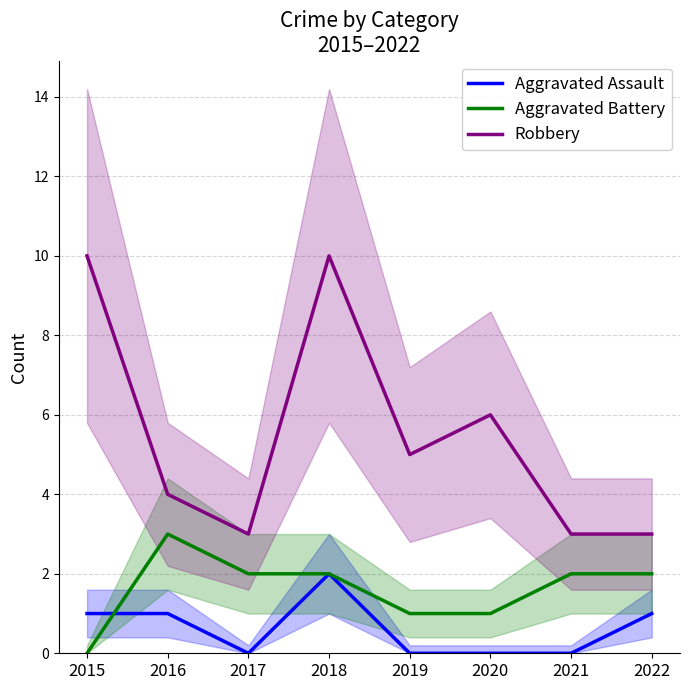

True or false: Aggravated Assault has a value of 1 at 2022.

True